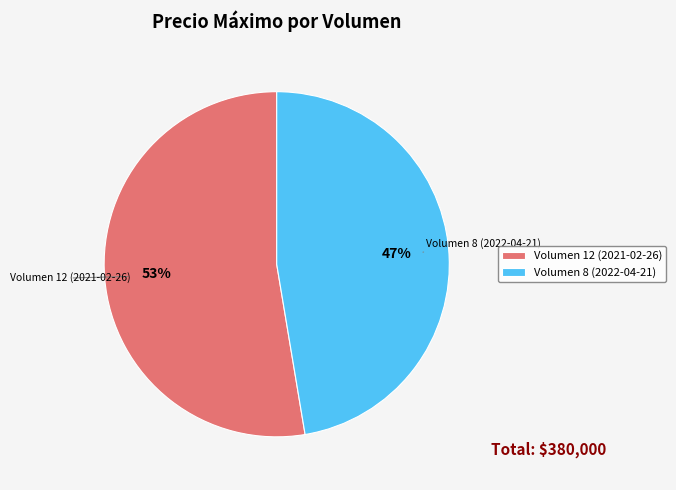

Which slice is the smallest?

Volumen 8 (2022-04-21)